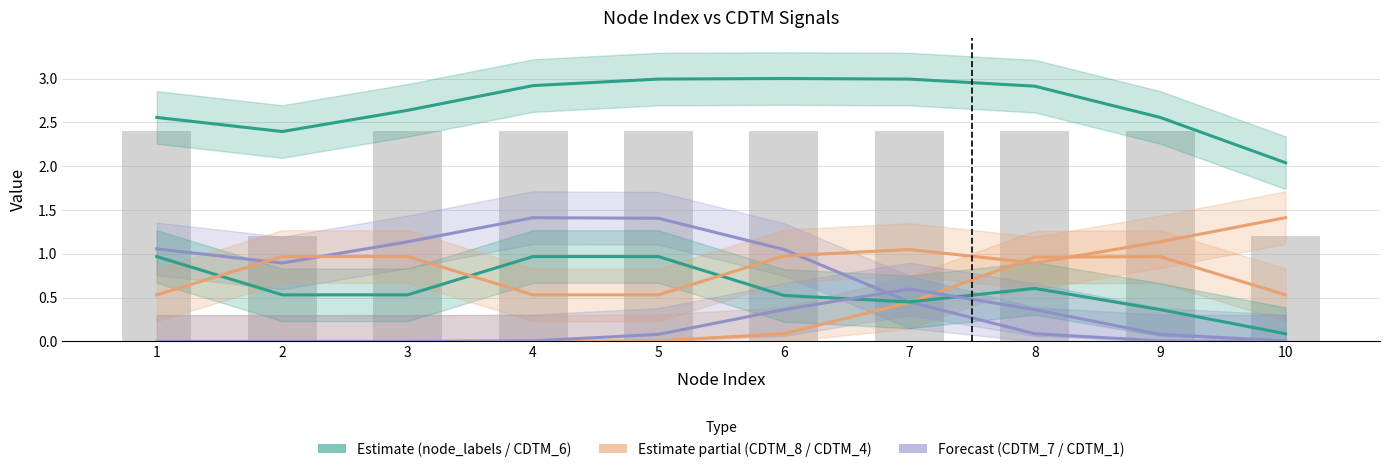

Reading left to right, transcribe all the data shown in this chart.

node_labels: 1=2.6	2=2.4	3=2.6	4=2.9	5=3.0	6=3.0	7=3.0	8=2.9	9=2.6	10=2.0
CDTM_8: 1=0.0	2=0.0	3=0.0	4=0.0	5=0.0	6=0.1	7=0.4	8=1.0	9=1.0	10=0.5
CDTM_7: 1=1.1	2=0.9	3=1.1	4=1.4	5=1.4	6=1.0	7=0.5	8=0.1	9=0.0	10=0.0
CDTM_6: 1=1.0	2=0.5	3=0.5	4=1.0	5=1.0	6=0.5	7=0.5	8=0.6	9=0.4	10=0.1
CDTM_4: 1=0.5	2=1.0	3=1.0	4=0.5	5=0.5	6=1.0	7=1.0	8=0.9	9=1.1	10=1.4
CDTM_1: 1=0.0	2=0.0	3=0.0	4=0.0	5=0.1	6=0.4	7=0.6	8=0.4	9=0.1	10=0.0